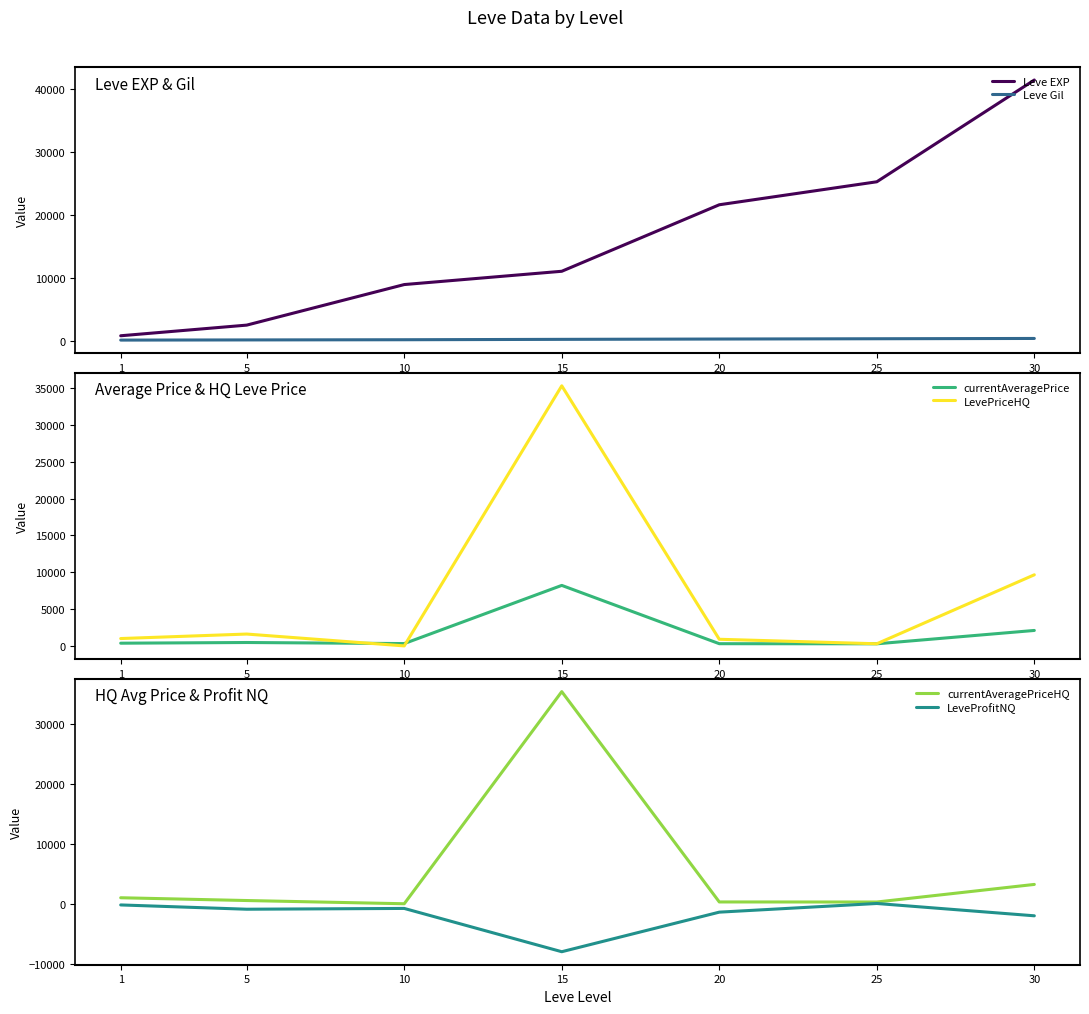

Does the chart display data point markers on the line(s)?

No